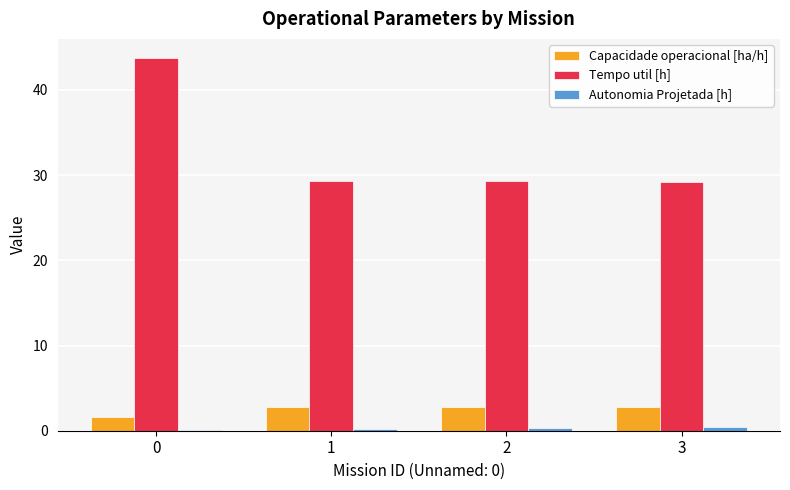

The value of Tempo util [h] at 1 is 29.3. True or false?

True